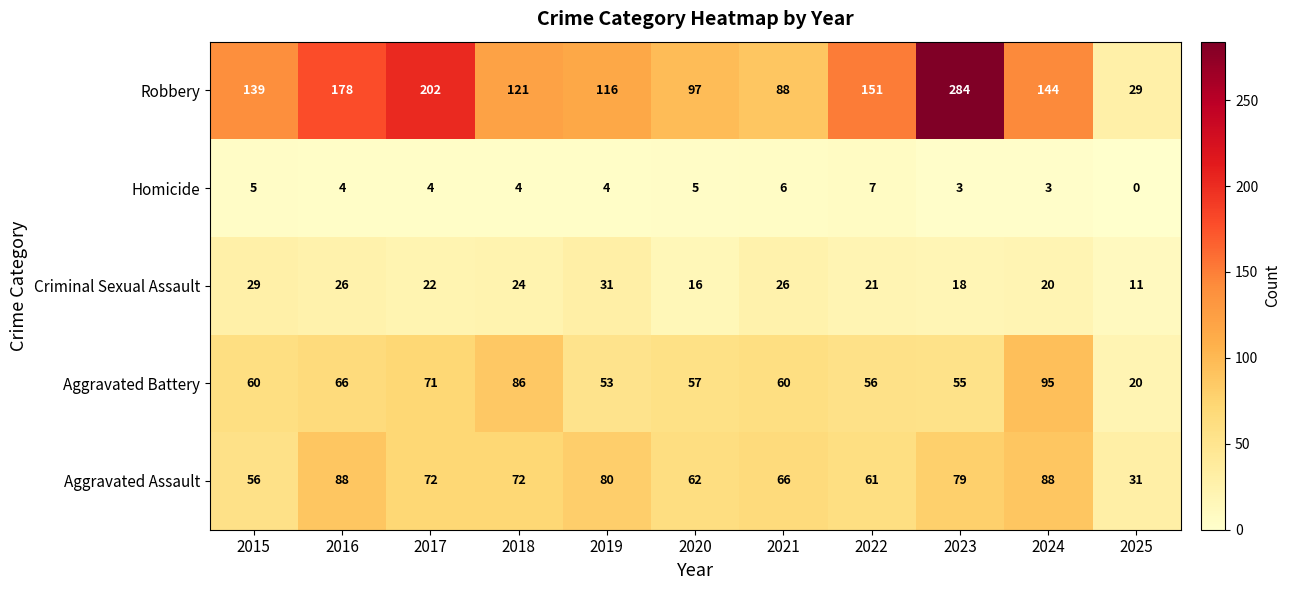

What is the greatest value displayed?

284